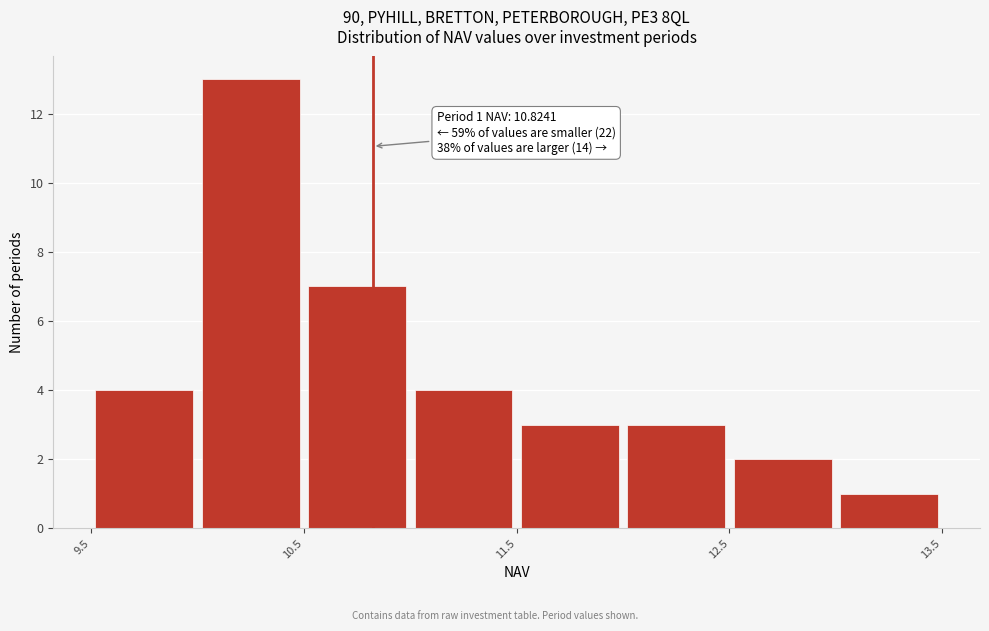

Over which range of the x-axis is the bar tallest?

10.0 to 10.5